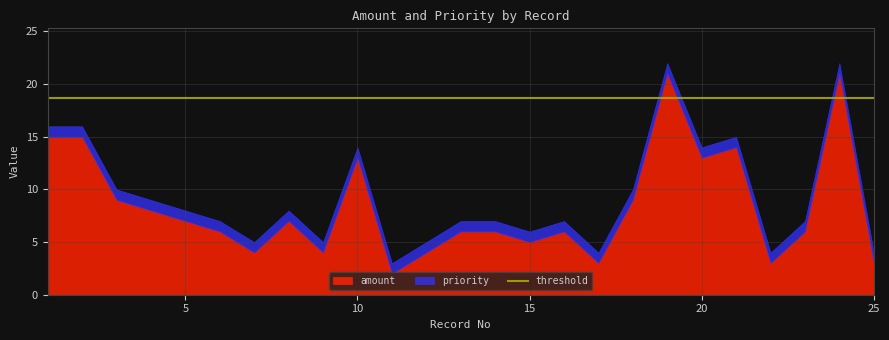

True or false: priority and amount cross at least once.

False